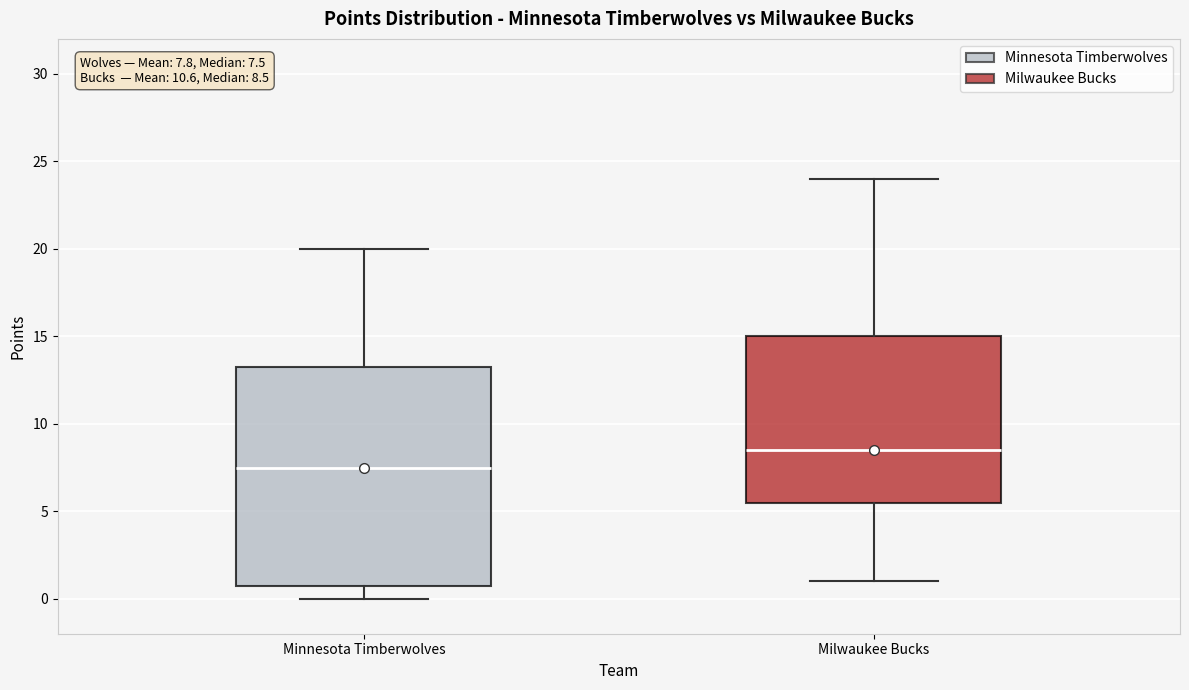

Comparing the boxes themselves (not the whiskers), which one is the tallest?

Minnesota Timberwolves